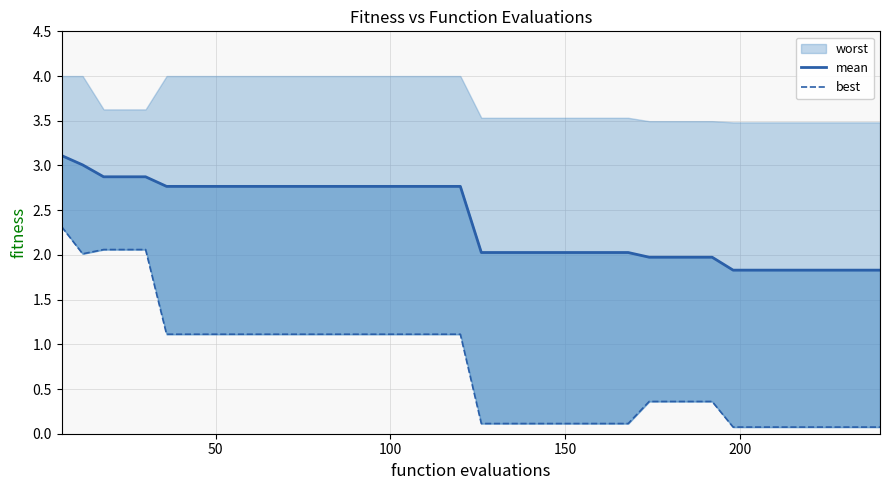

True or false: mean and best cross at least once.

False